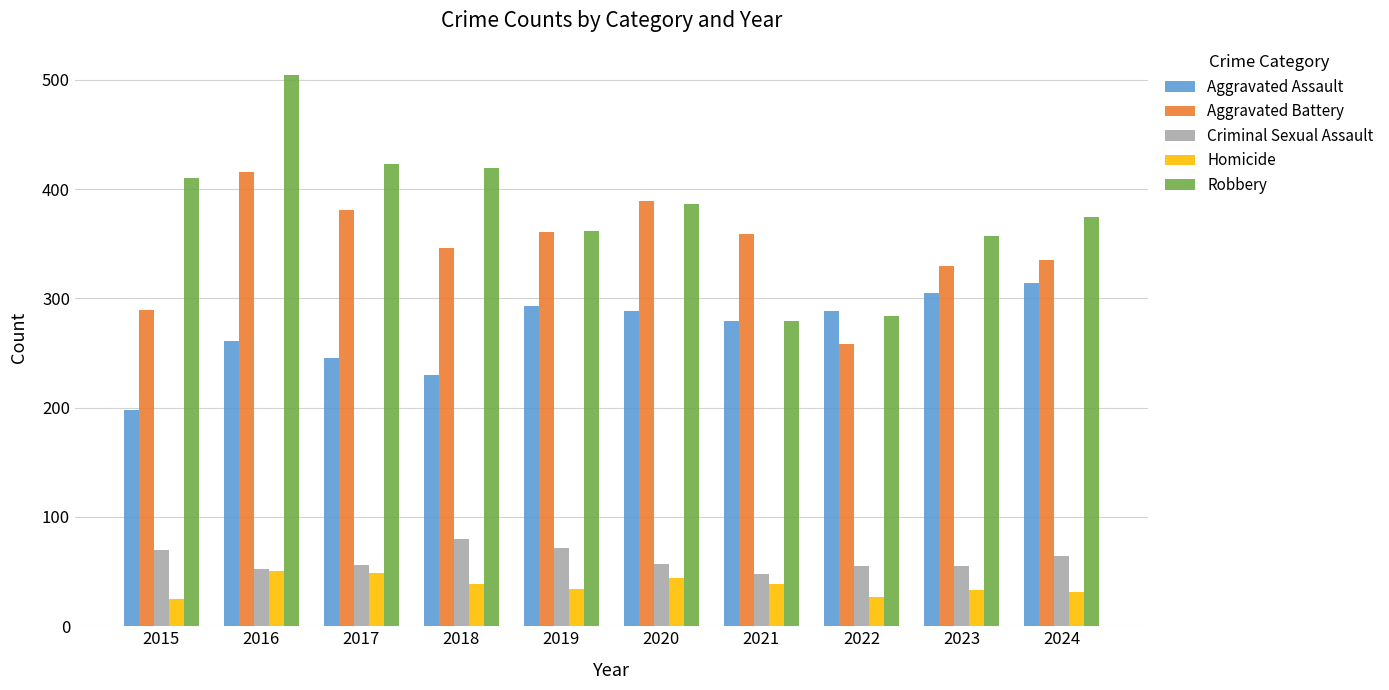

Rank the series by their maximum value, from lowest to highest.

Homicide, Criminal Sexual Assault, Aggravated Assault, Aggravated Battery, Robbery